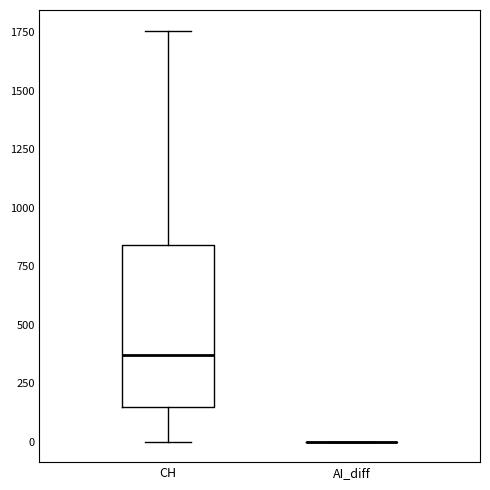

Which box is the tallest, from its lower edge to its upper edge?

CH